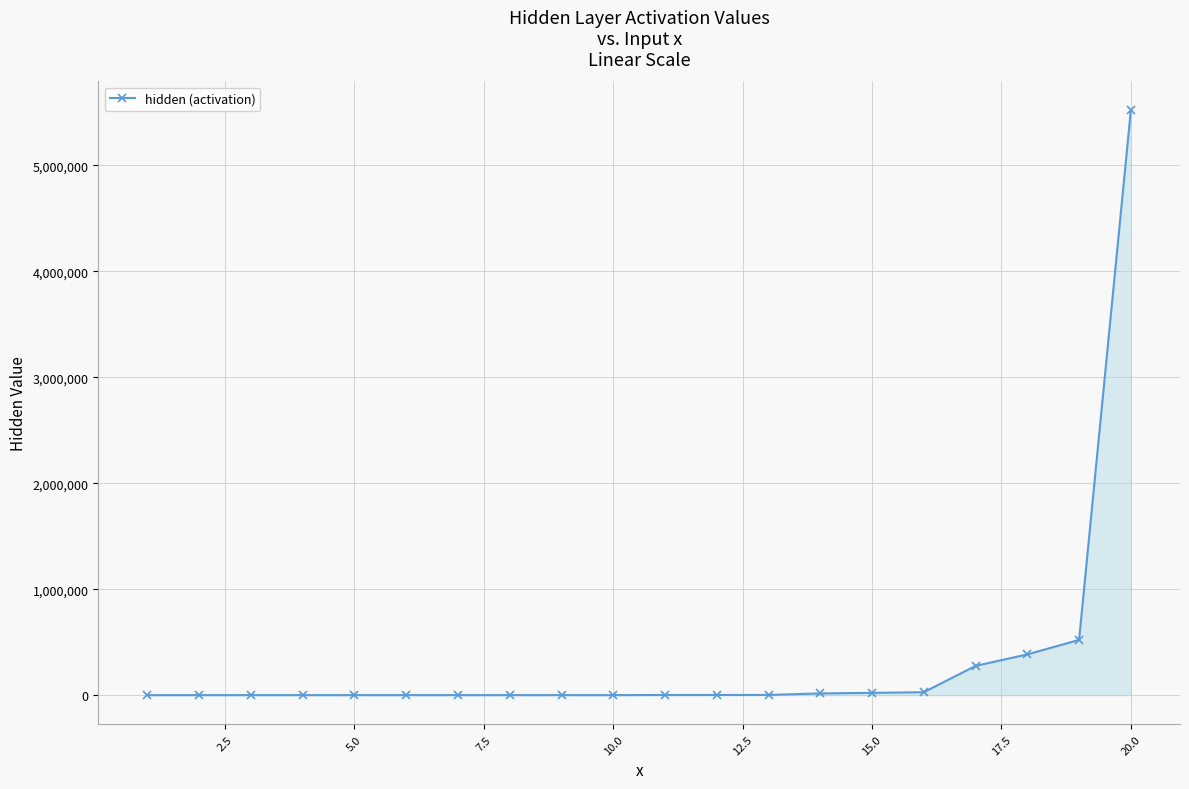

What is the greatest value displayed?

5517723.0